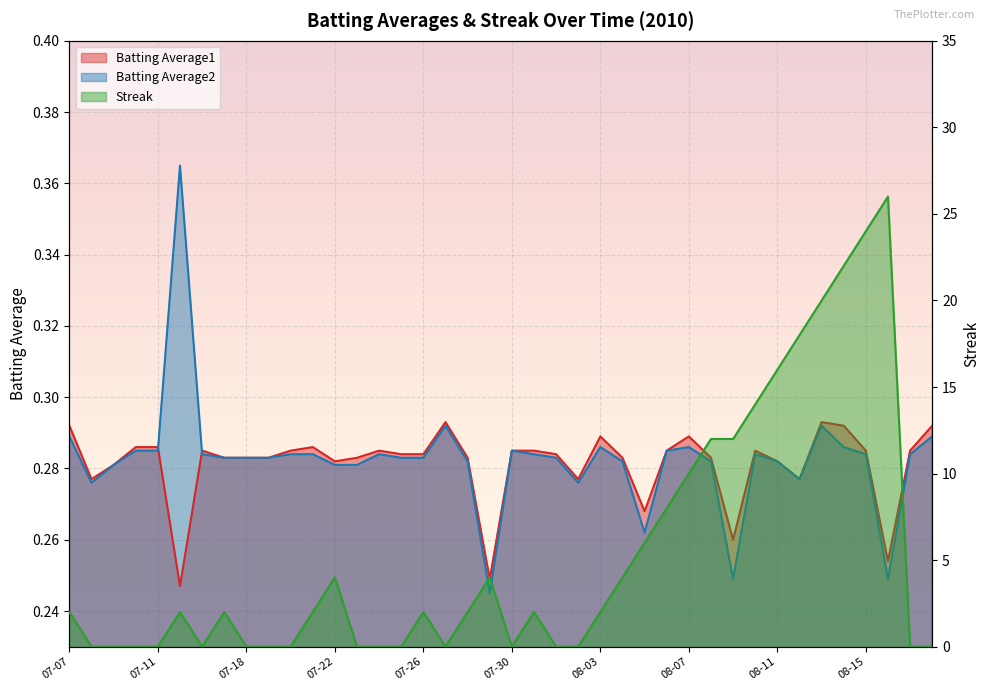

What is the total value across all series at 2010-08-12?

18.6